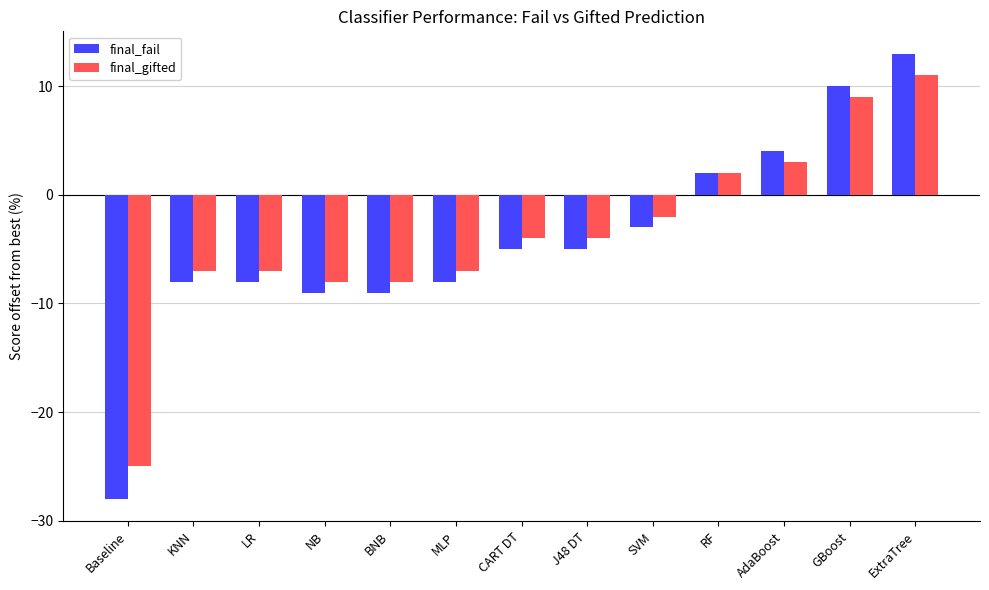

How many positive values does the final_gifted series have?

4